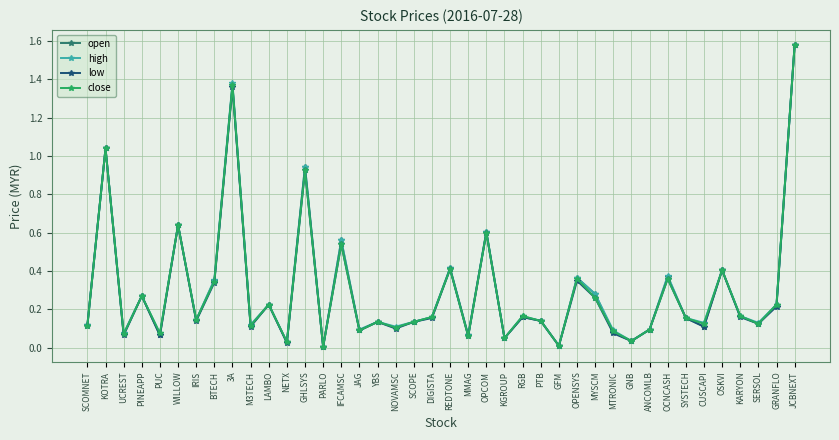

Between PARLO and MTRONIC, which series saw the biggest shift?

high